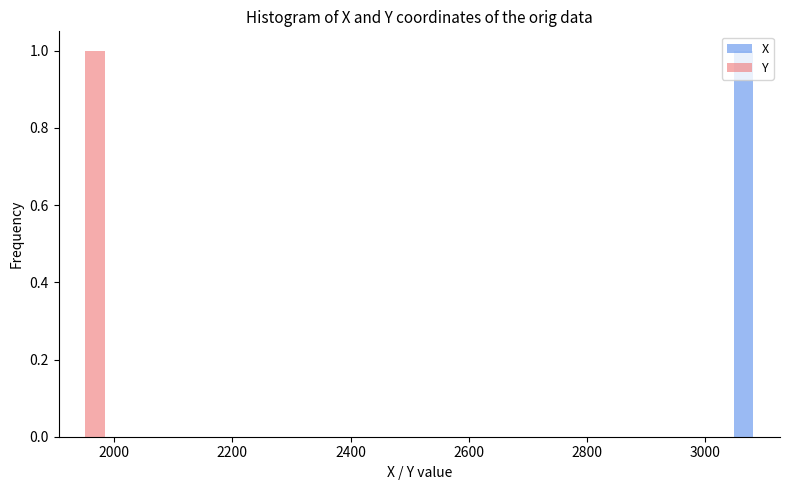

Reading left to right, list every range on the x-axis with the height of the bar of each series over it. Neither the bar edges nor the heights are printed on the chart, so give them approximately, as read against the axes.

1920 to 2000: X=0	Y=1
2000 to 2080: X=0	Y=0
2080 to 2160: X=0	Y=0
2160 to 2240: X=0	Y=0
2240 to 2320: X=0	Y=0
2320 to 2400: X=0	Y=0
2400 to 2480: X=0	Y=0
2480 to 2560: X=0	Y=0
2560 to 2640: X=0	Y=0
2640 to 2720: X=0	Y=0
2720 to 2800: X=0	Y=0
2800 to 2880: X=0	Y=0
2880 to 2960: X=0	Y=0
2960 to 3040: X=0	Y=0
3040 to 3120: X=1	Y=0